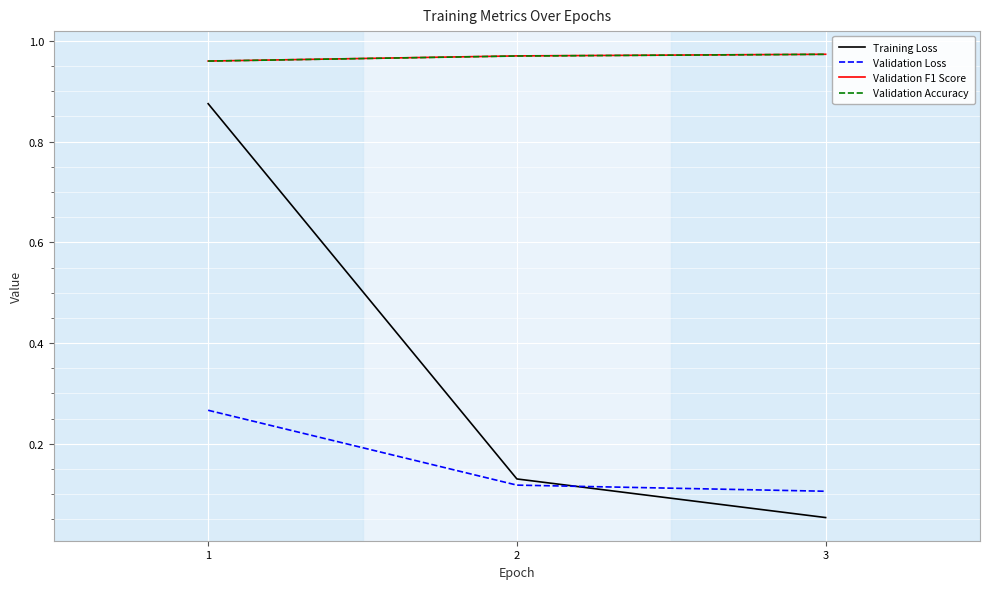

Is the value of Validation F1 Score at 1 greater than the value of Training Loss at 3?

Yes